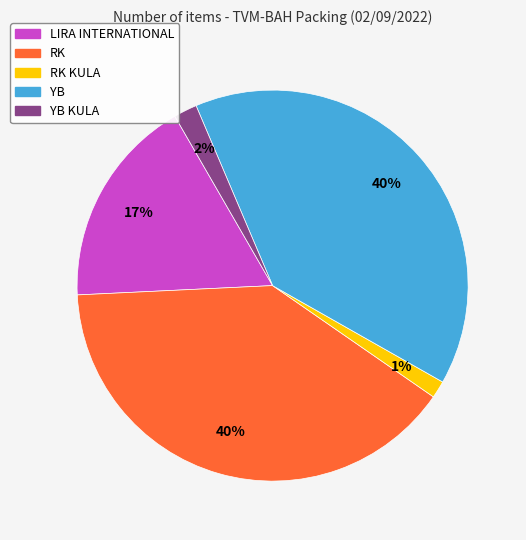

To the nearest percent, what is the average slice percentage?

20%